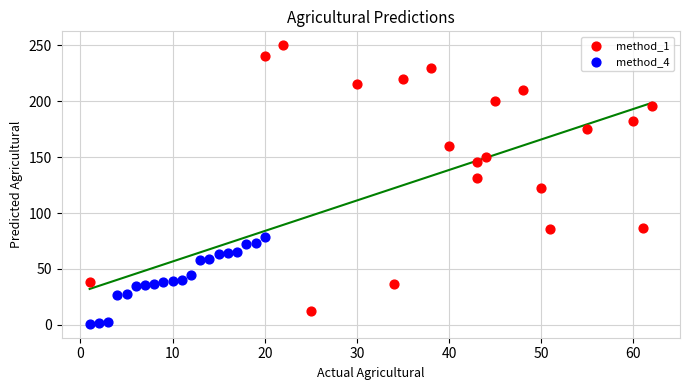

Which series contains the highest Y value?

method_1